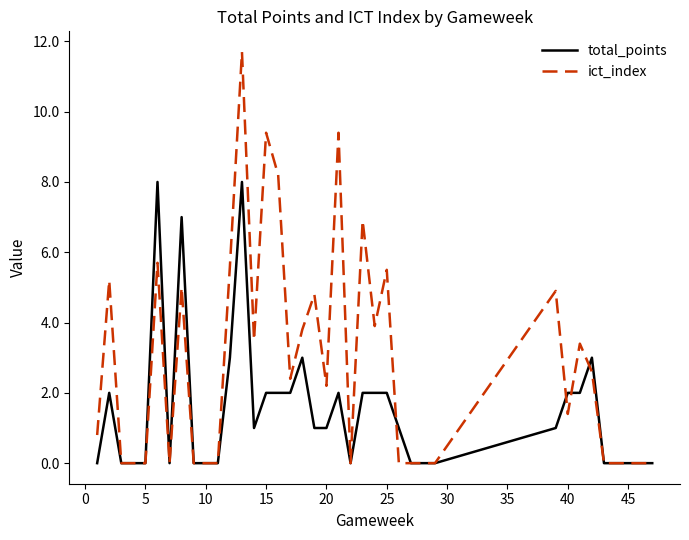

List the series in order of their overall mean, highest first.

ict_index, total_points